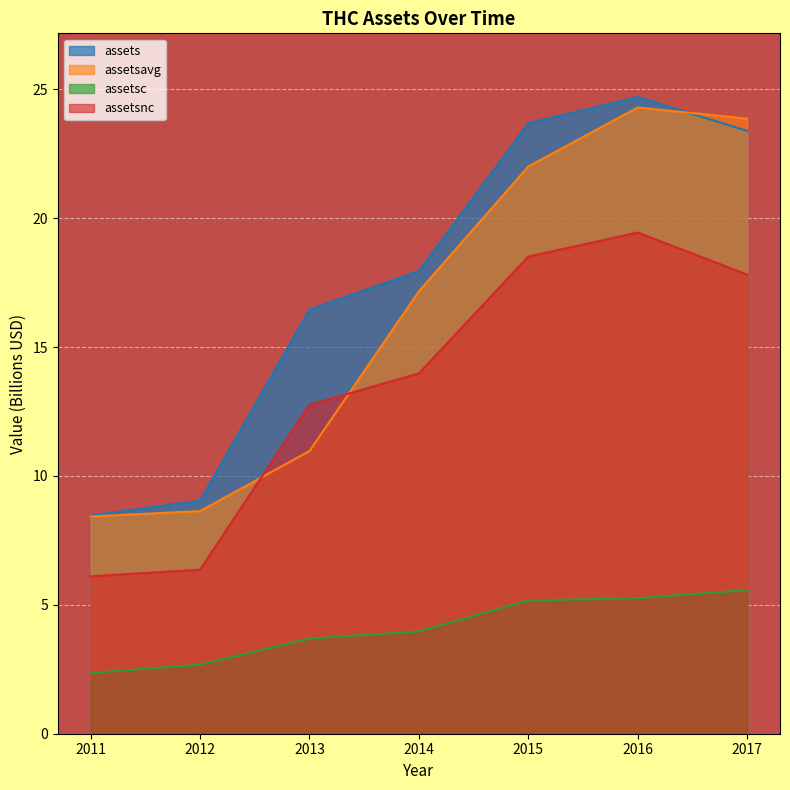

What is the value of the assetsnc point at the 6th from the left?

19.4